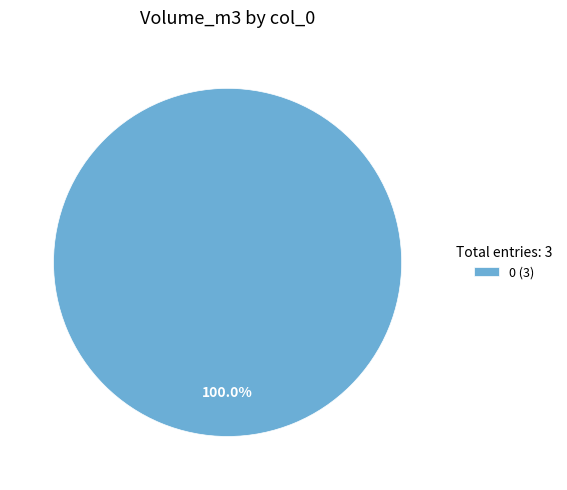

Rank the categories by value from highest to lowest.

0 (3)